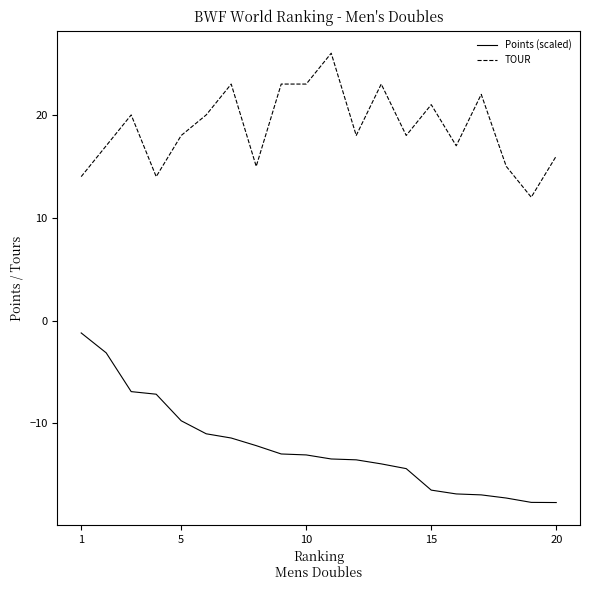

Which series has the largest total across all categories?

TOUR